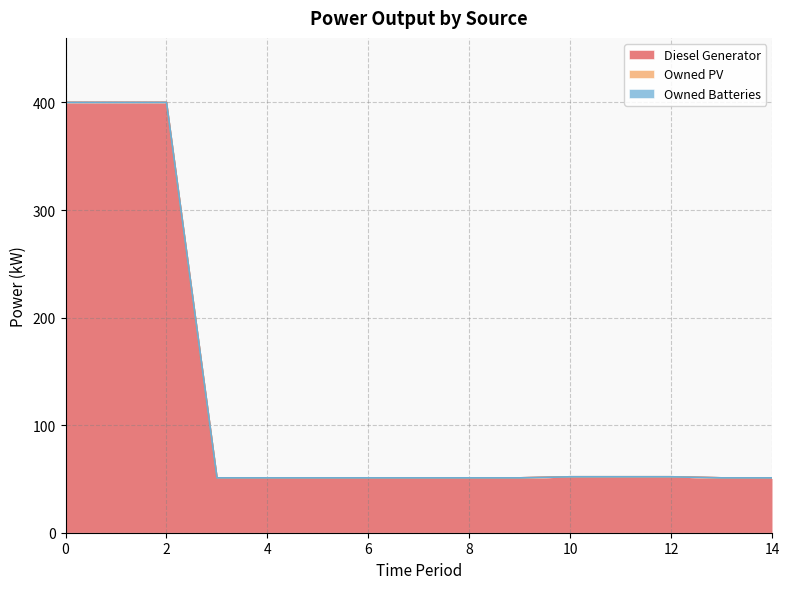

What is the greatest value displayed?

400